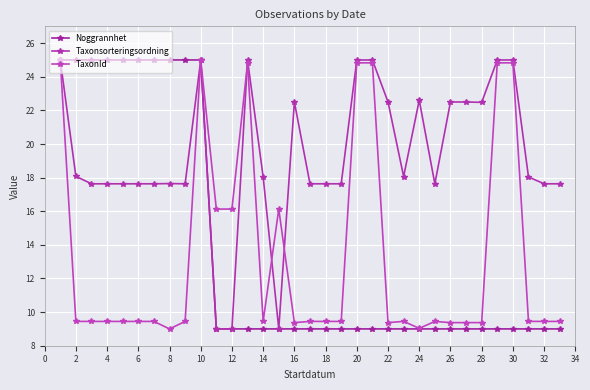

Count the number of categories in the chart.

33